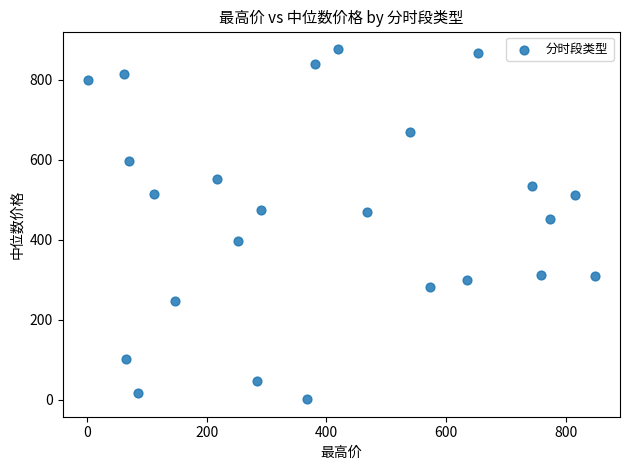

What is the range of Y values (max minus min)?

875.2